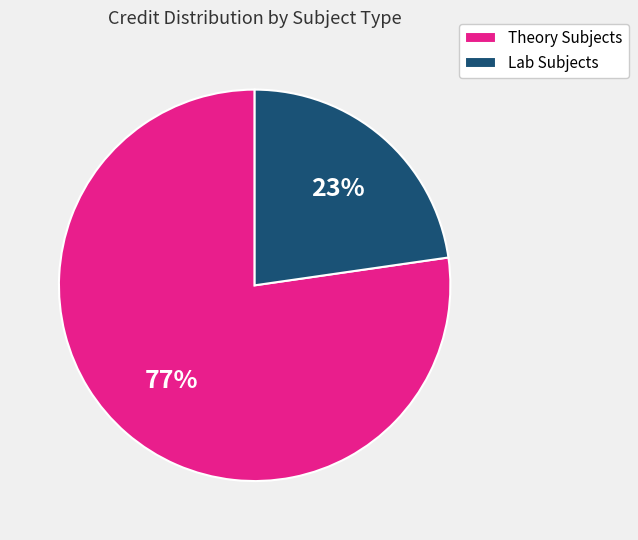

Do Theory Subjects and Lab Subjects together represent more than half of the pie?

Yes